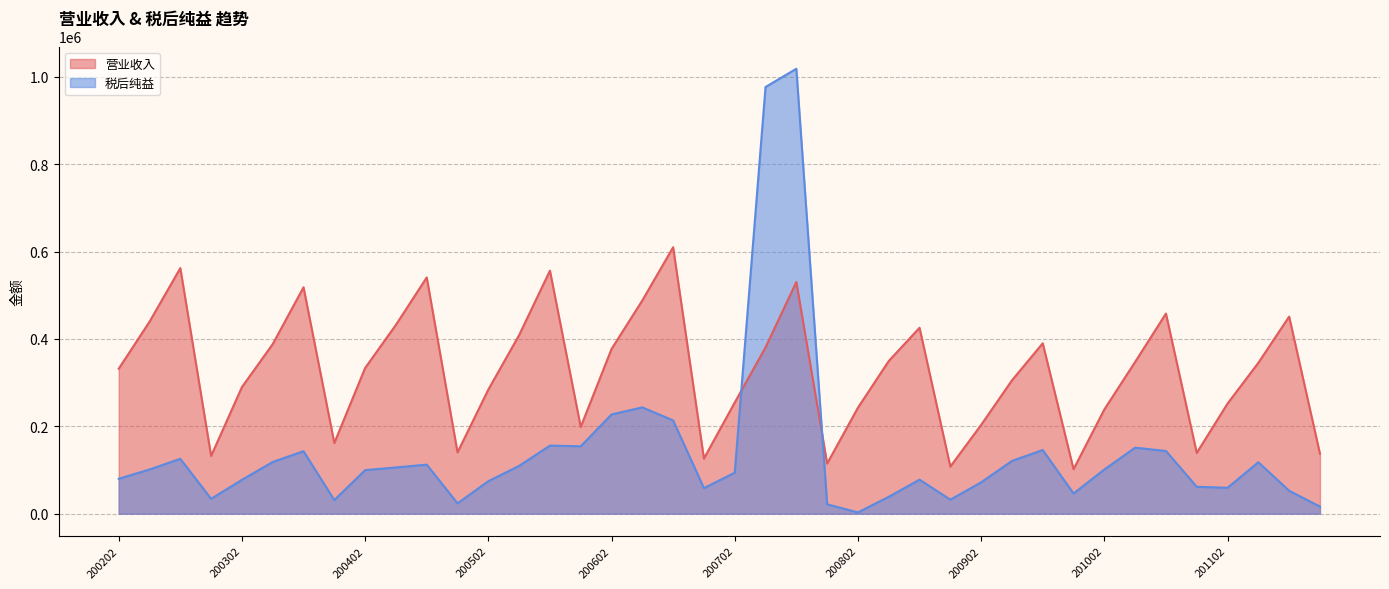

The 营业收入 series shows 439581 at 200203. True or false?

True